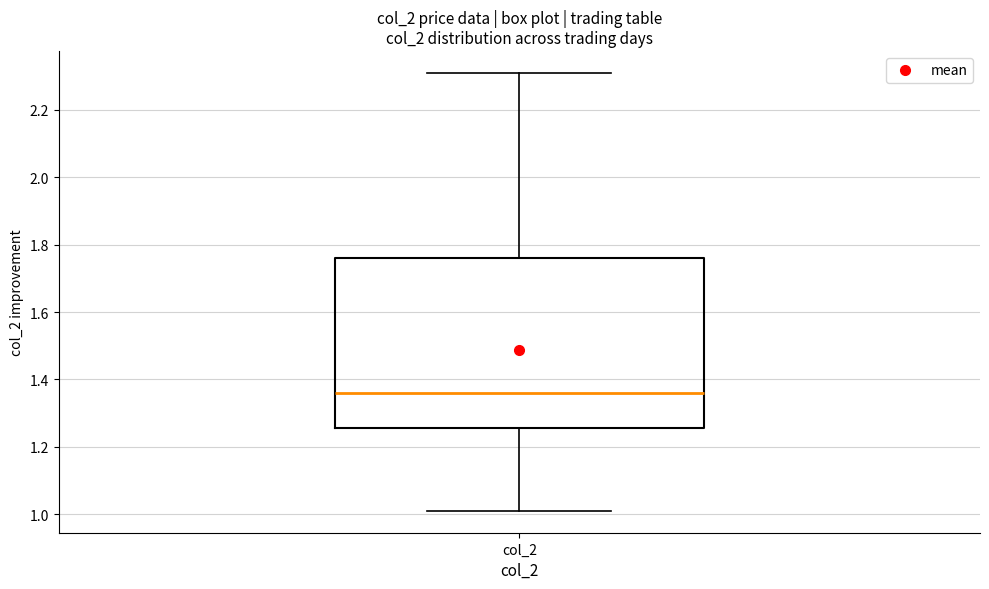

Transcribe this box plot: give where the median line is, the range the box spans, and where the two whiskers end, as read against the y-axis. The values are not printed on the chart, so give them approximately, as read against the axis.

median 1.36, box 1.26 to 1.76, whiskers 1.02 to 2.32